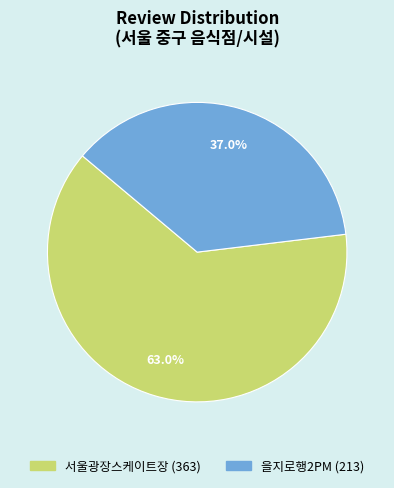

To the nearest percent, what is the difference between the 서울광장스케이트장 and 을지로행2PM slice percentages?

26%